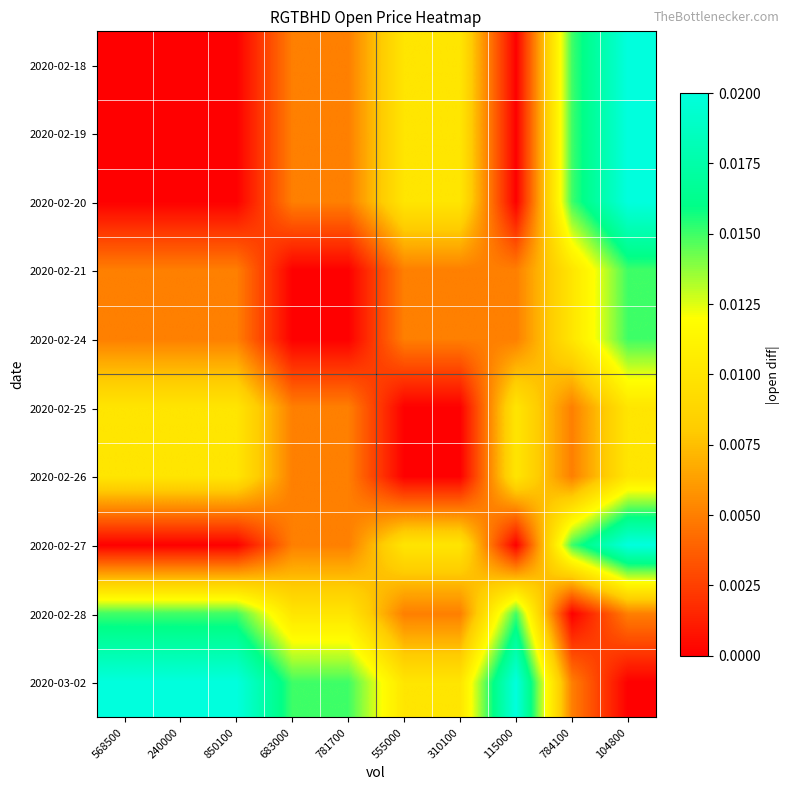

Which series has the largest total across all categories?

2020-03-02